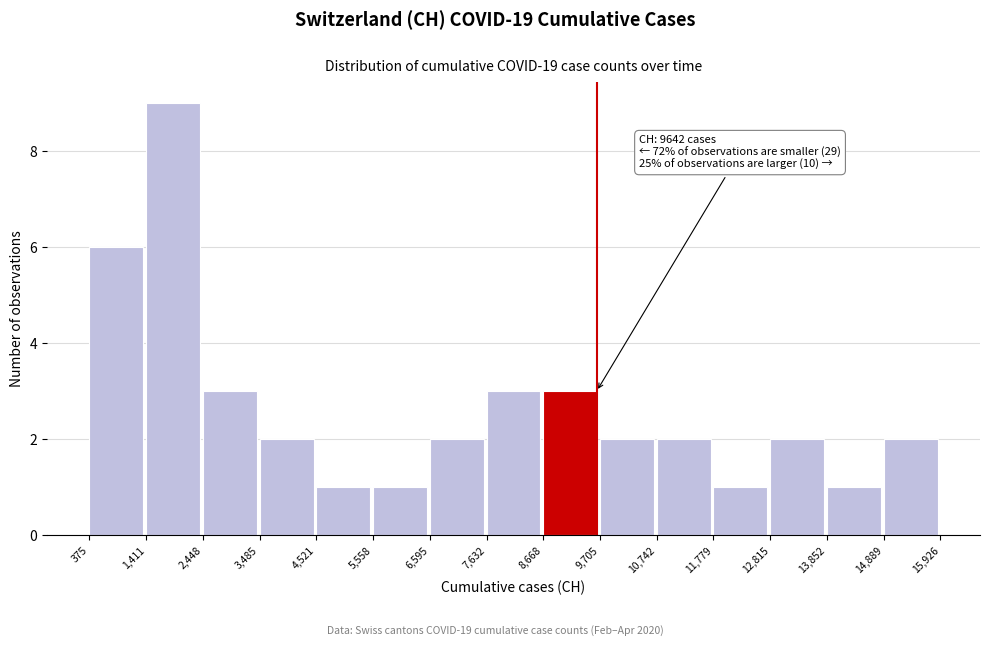

Over which range of the x-axis is the bar tallest?

1,411 to 2,448